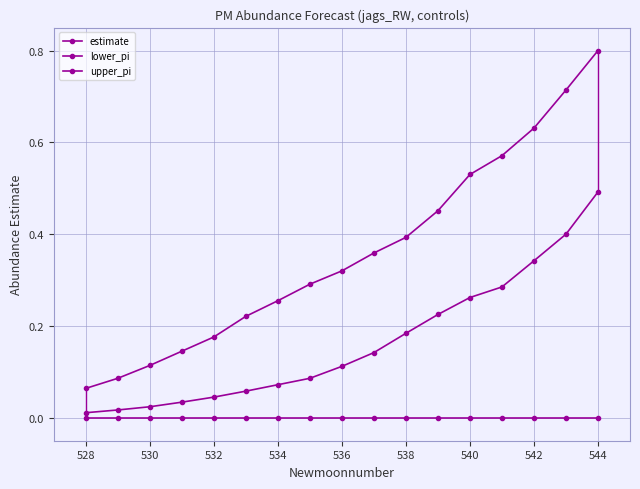

True or false: lower_pi and upper_pi intersect in this chart.

False